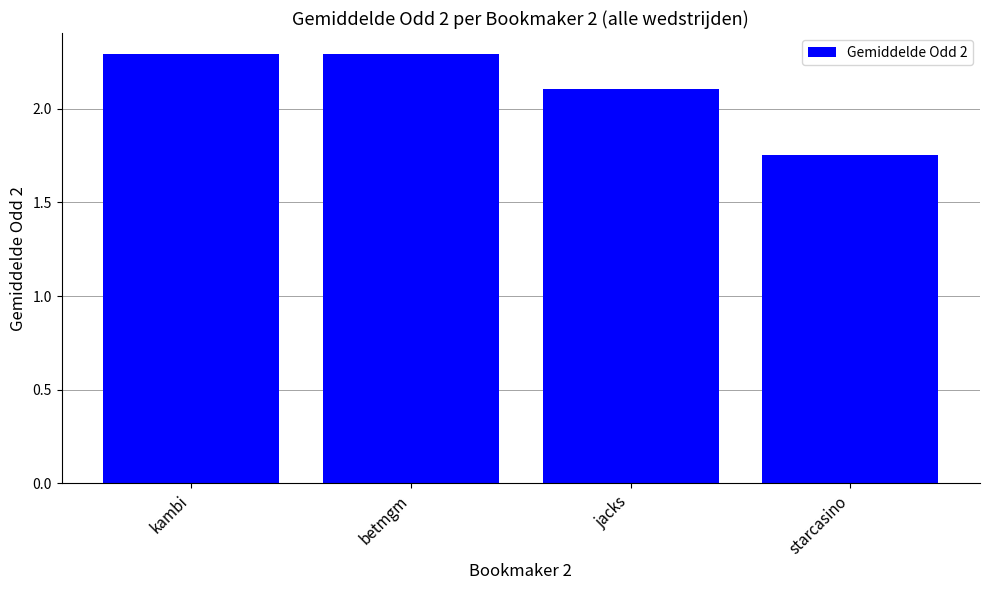

What position from the left is starcasino?

4